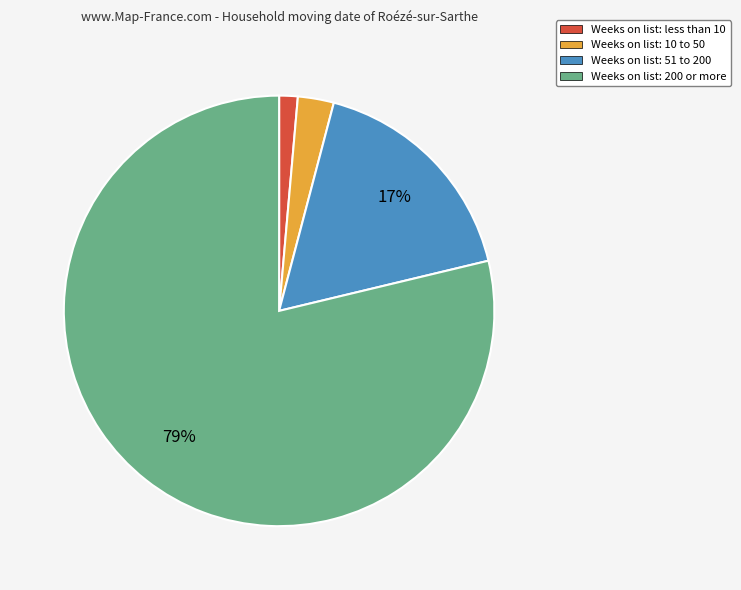

Which slice is the largest?

Weeks on list: 200 or more